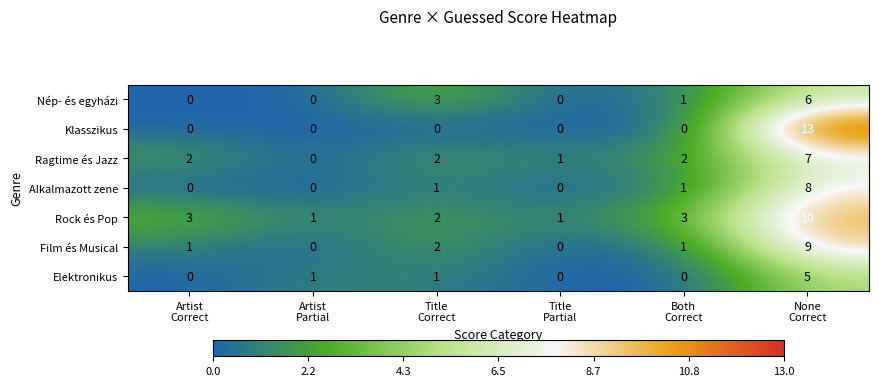

What is the greatest value displayed?

13